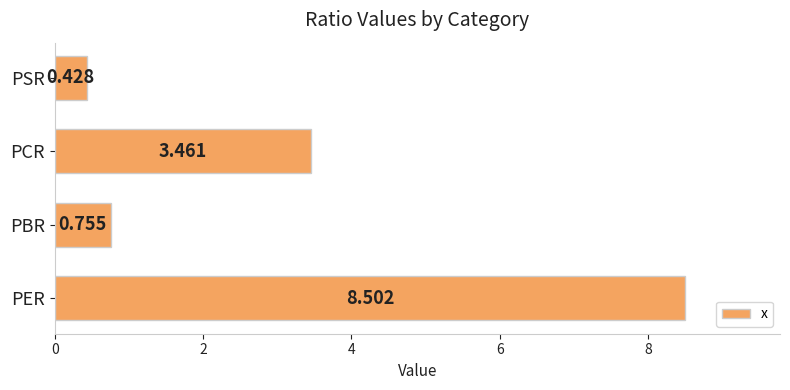

What is the sum of all values?

13.1